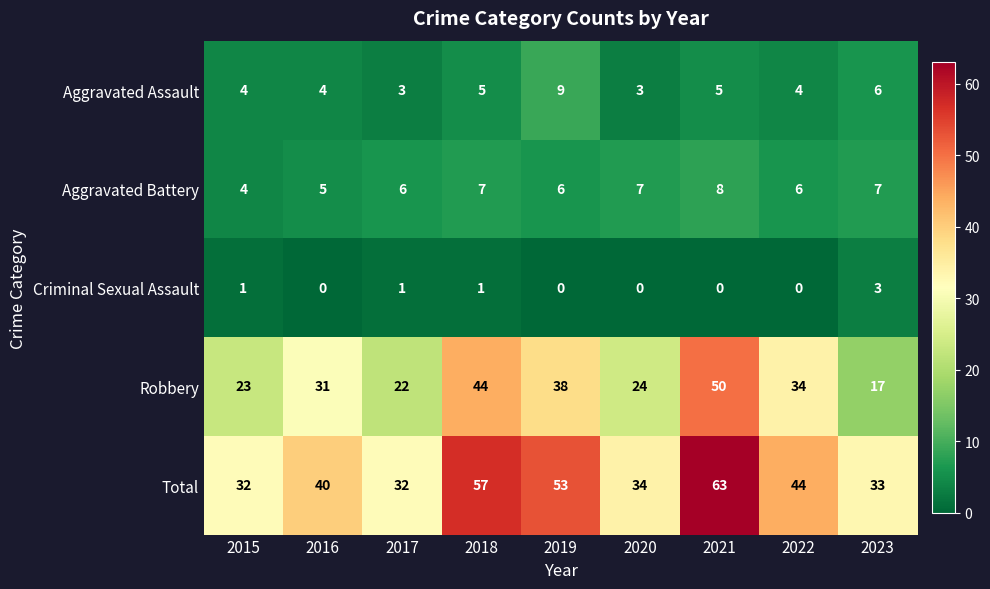

Rank the series at 2021 from lowest to highest value.

Criminal Sexual Assault, Aggravated Assault, Aggravated Battery, Robbery, Total